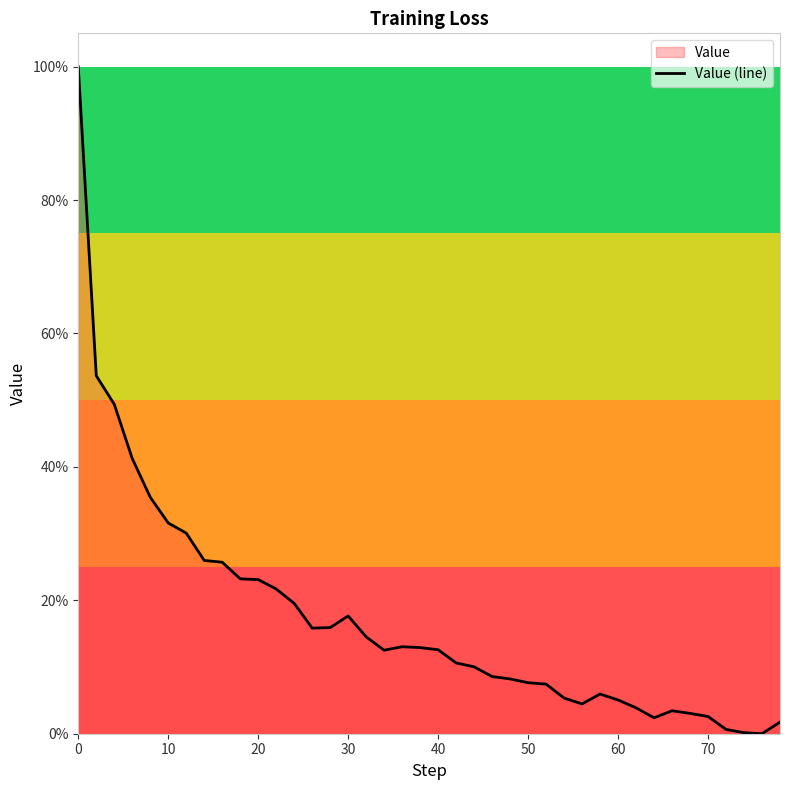

Approximately how many times larger is the value at 50 compared to 70?

3.0